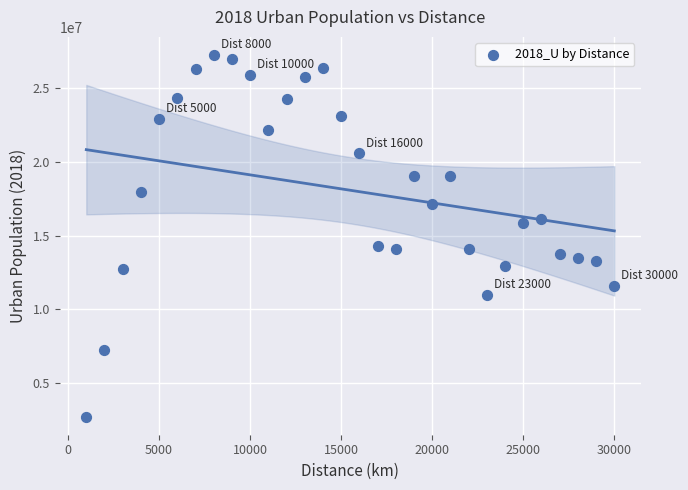

What is the range of X values (max minus min)?

29000